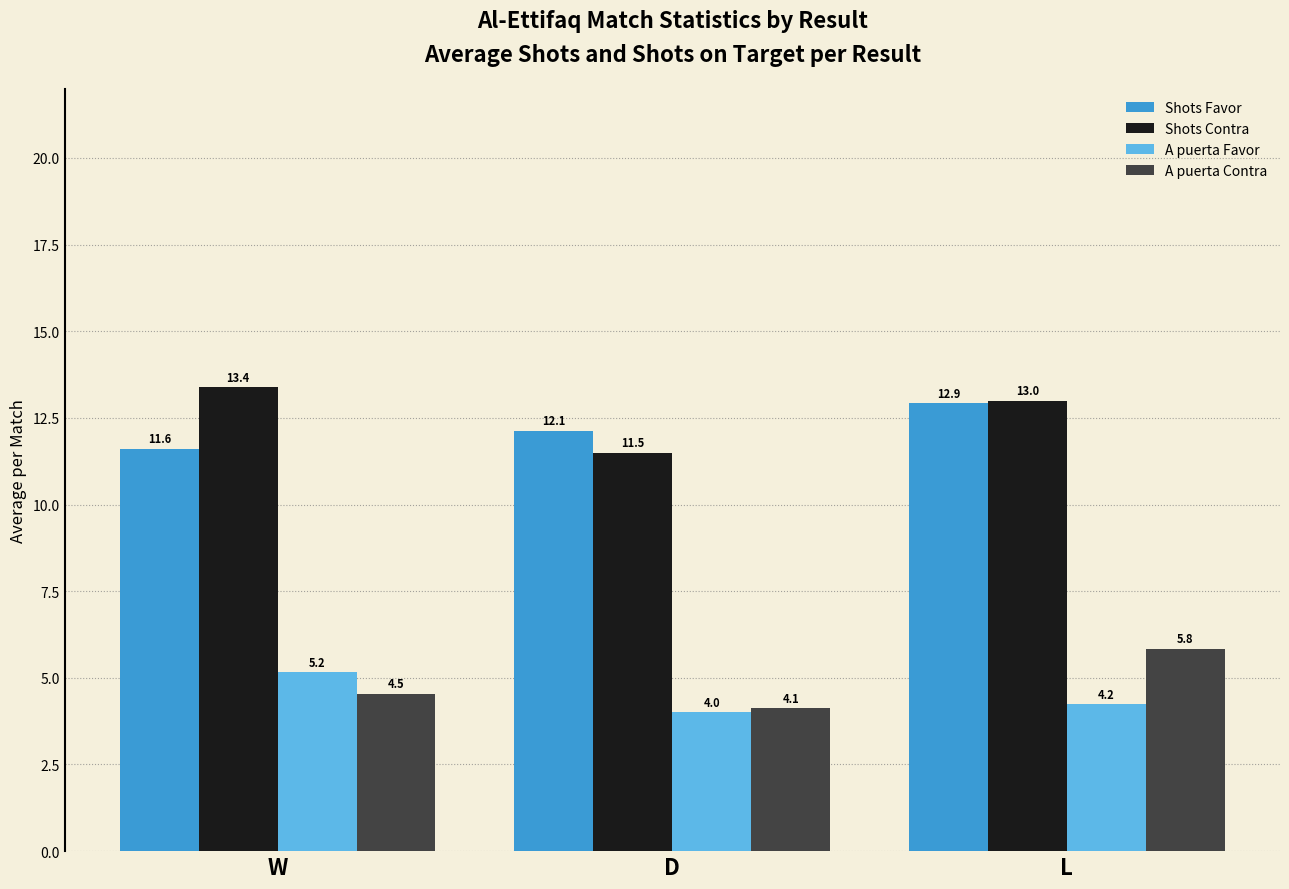

What is the difference between the maximum and minimum values in the Shots Favor series?

1.3